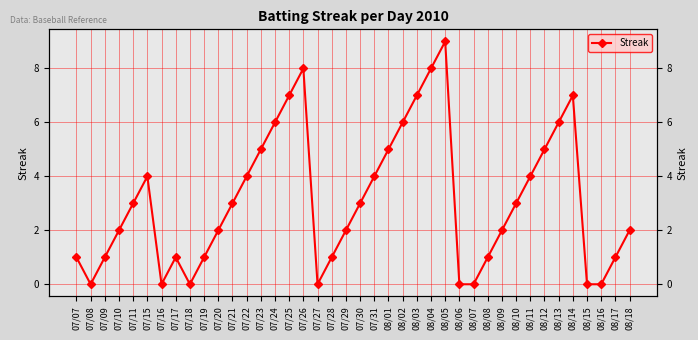

What is the ratio of the value at 08/04 to the value at 07/30?

2.7